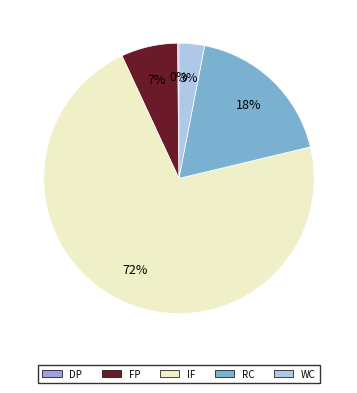

True or false: RC accounts for 18% of the total.

True